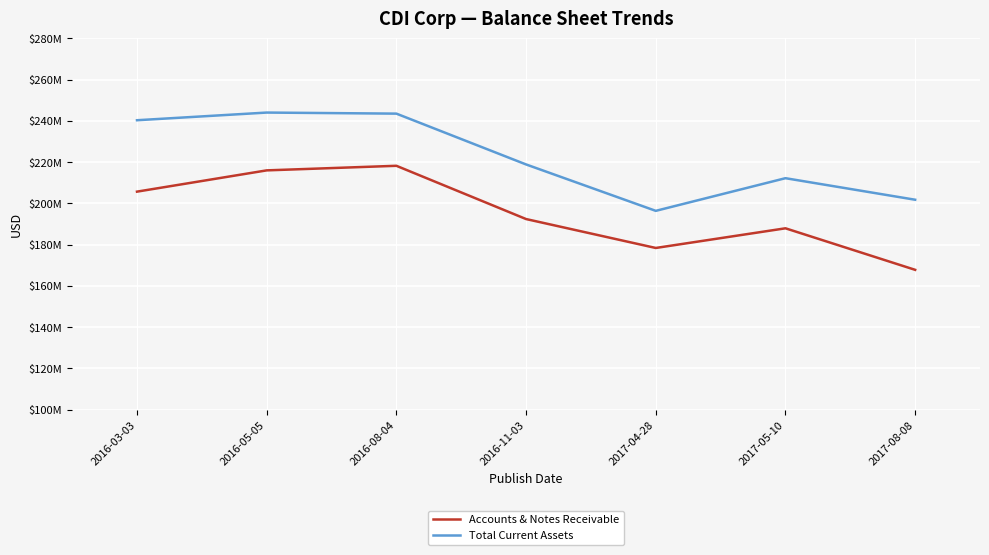

In Accounts & Notes Receivable, how many points are higher than both neighbors (excluding endpoints)?

2